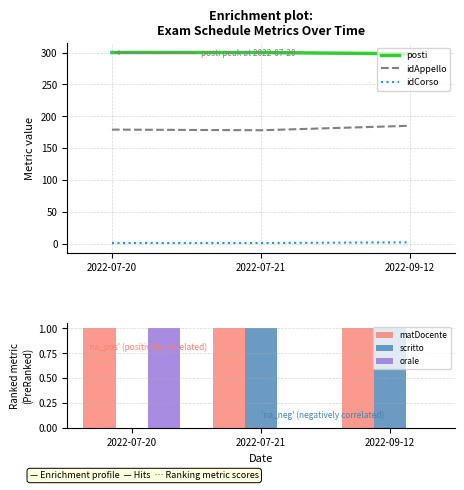

The matDocente series shows 1 at 2022-07-20. True or false?

True